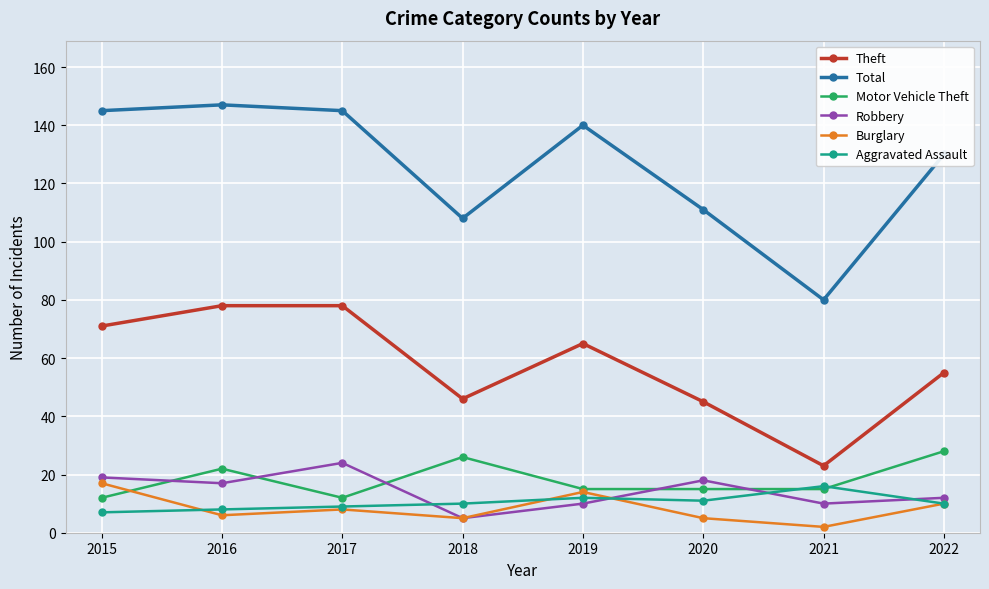

At which label does Burglary first exceed 8?

2015